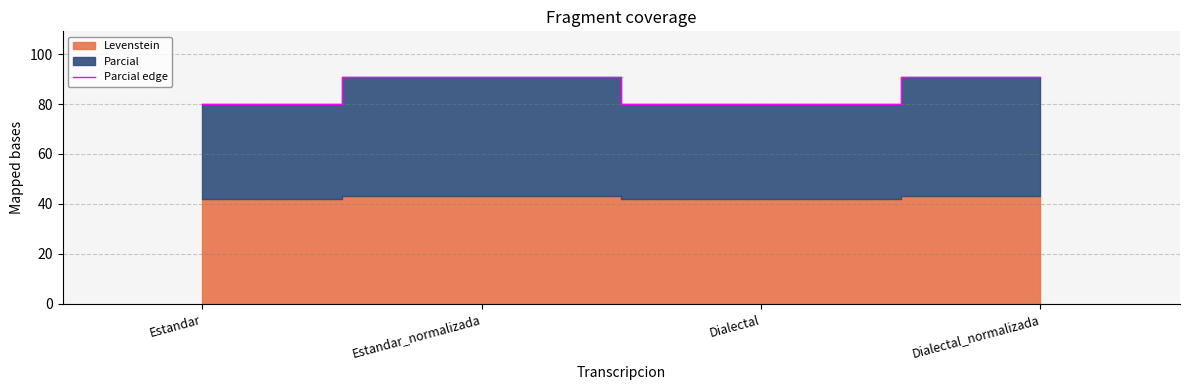

Rank the categories by value from highest to lowest.

Estandar_normalizada, Dialectal_normalizada, Estandar, Dialectal